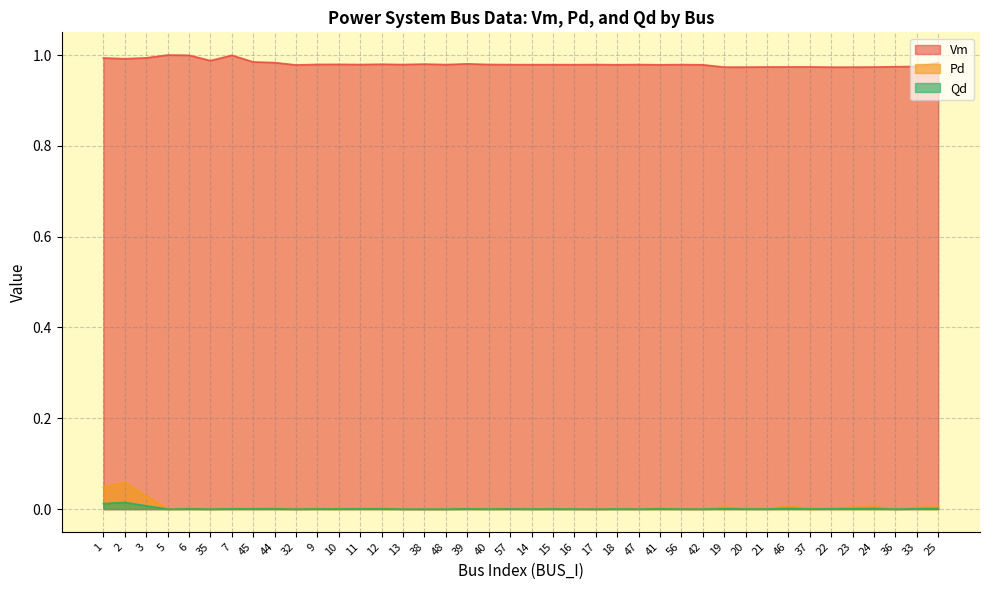

At how many categories does at least one series exceed 0?

40